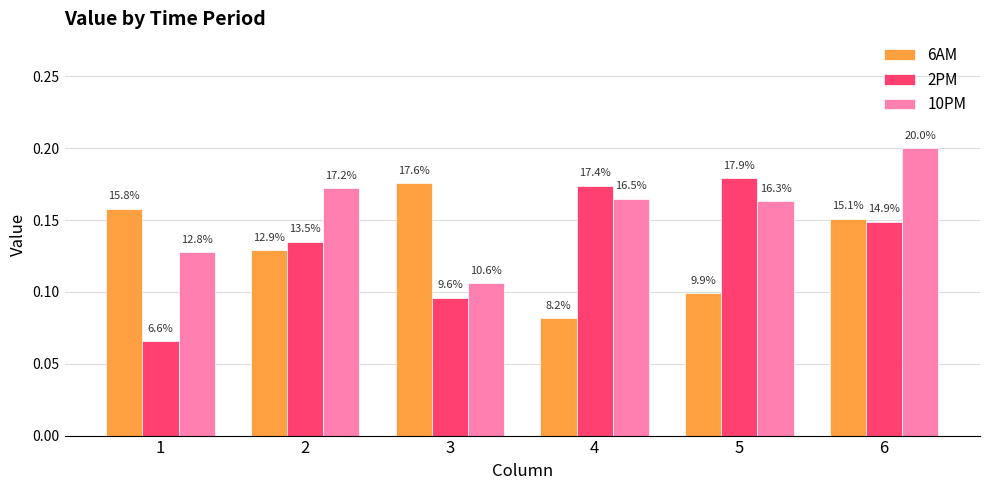

What are all the series names shown in the legend?

6AM, 2PM, 10PM